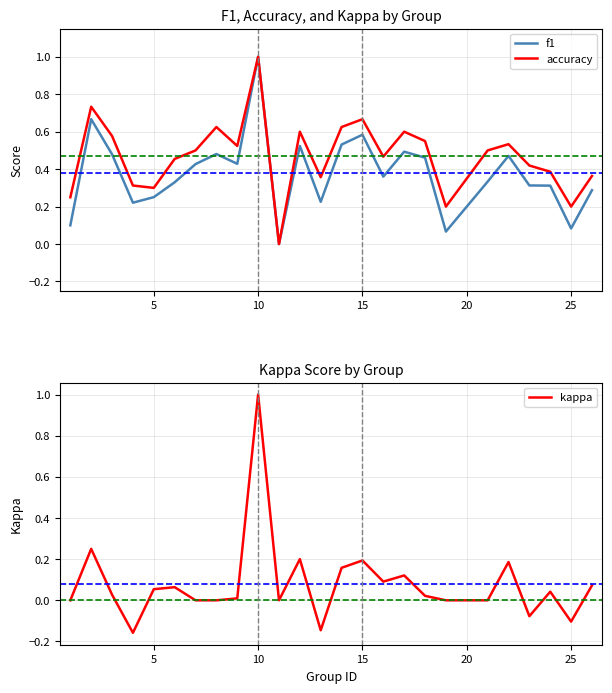

Is it true that kappa equals 0.0 at 5?

False